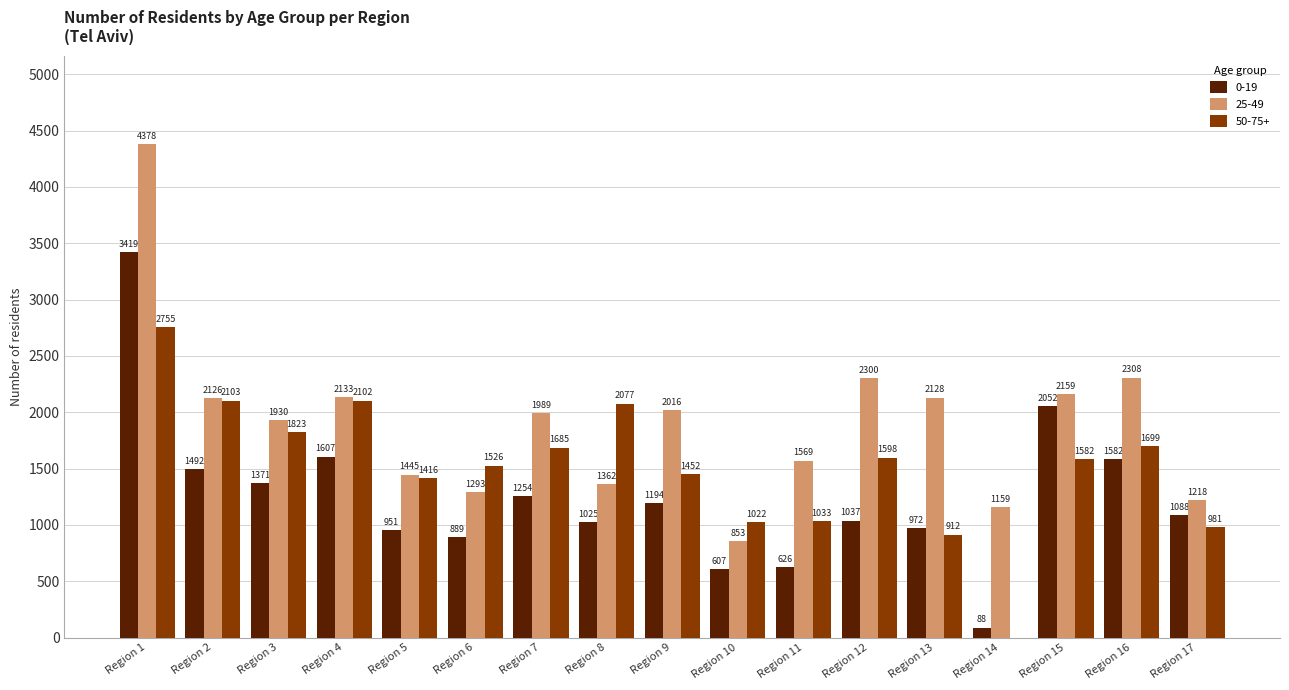

The value of 25-49 at Region 4 is 2133. True or false?

True